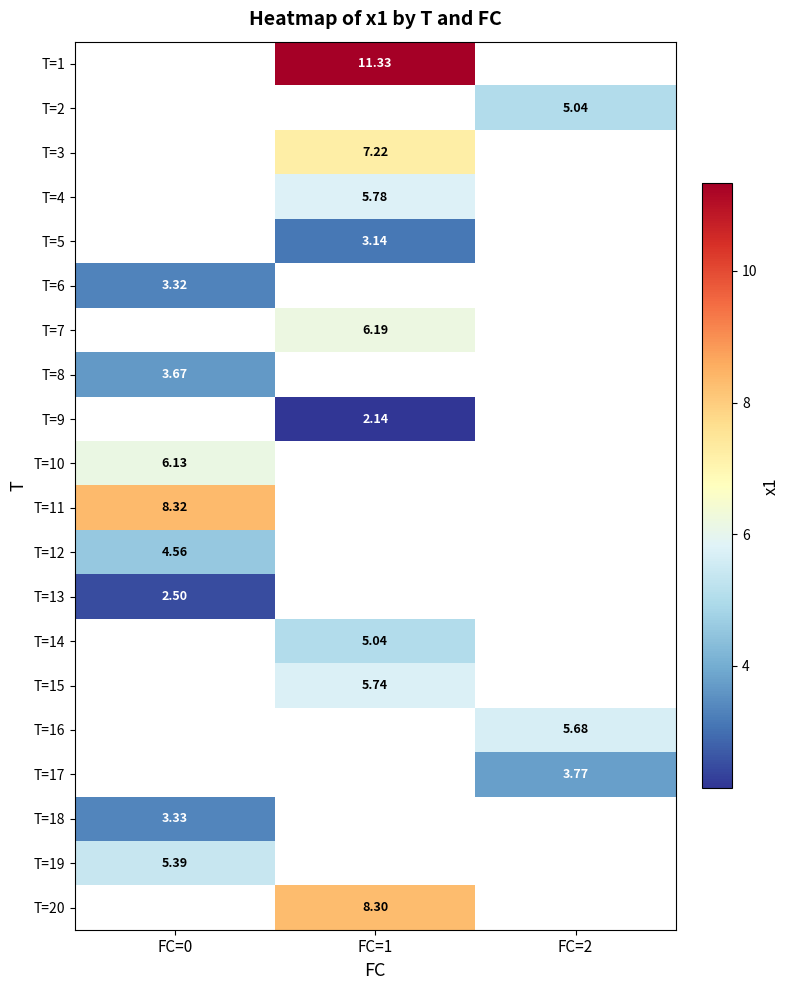

How many distinct data groups are displayed?

20